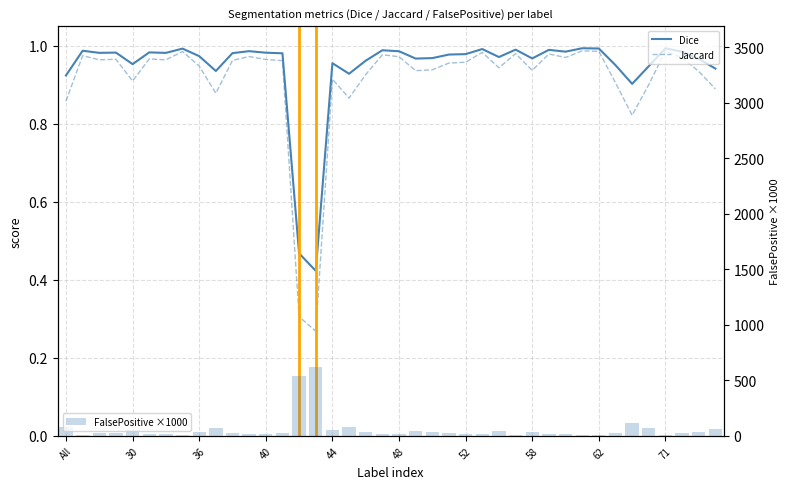

The FalsePositive ×1000 series shows 331.1 at 14. True or false?

False